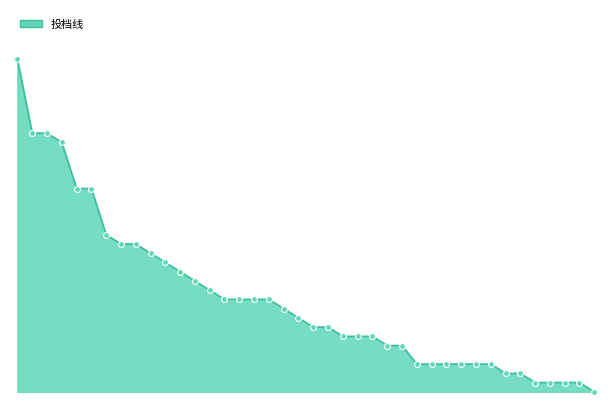

Does the chart have visible grid lines?

No